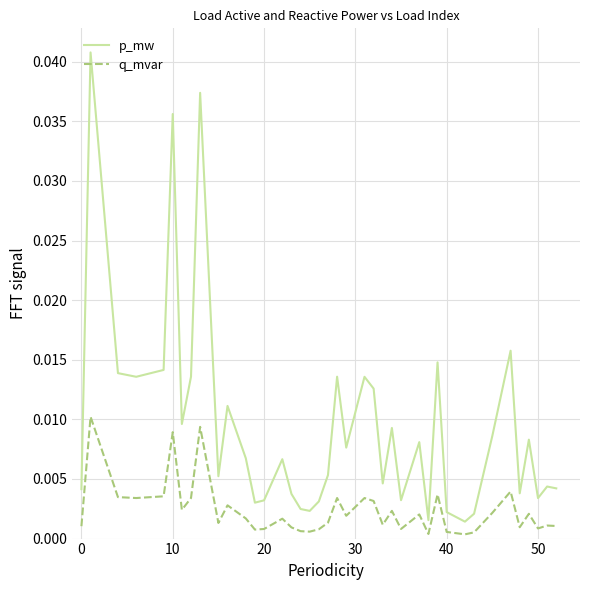

Which series has the largest total across all categories?

p_mw